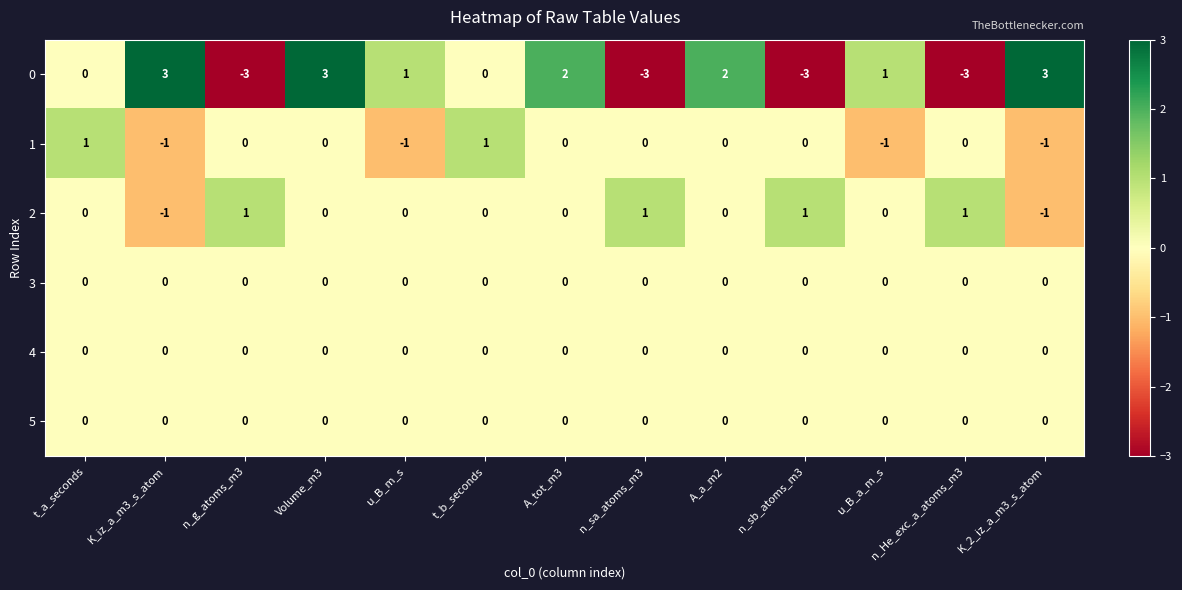

What is the difference between the second highest and minimum values in the 0 series?

6